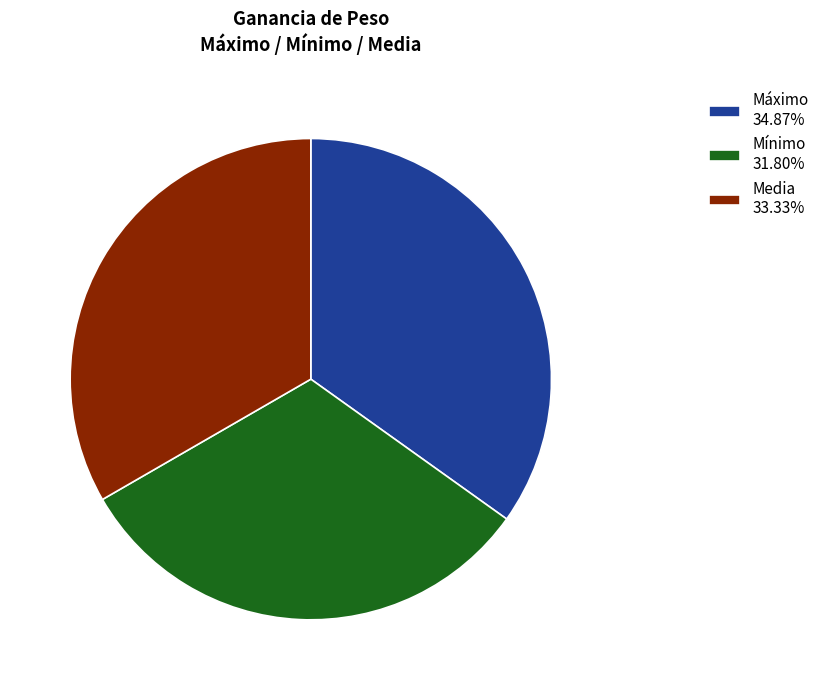

Rank the categories by value from lowest to highest.

Mínimo, Media, Máximo